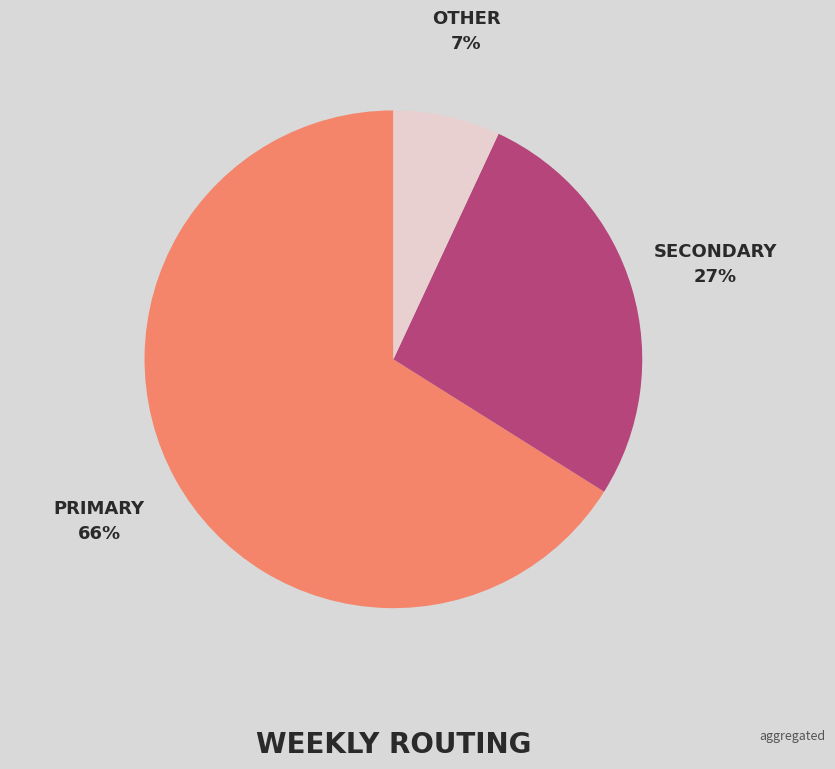

Count the number of slices in the pie.

3